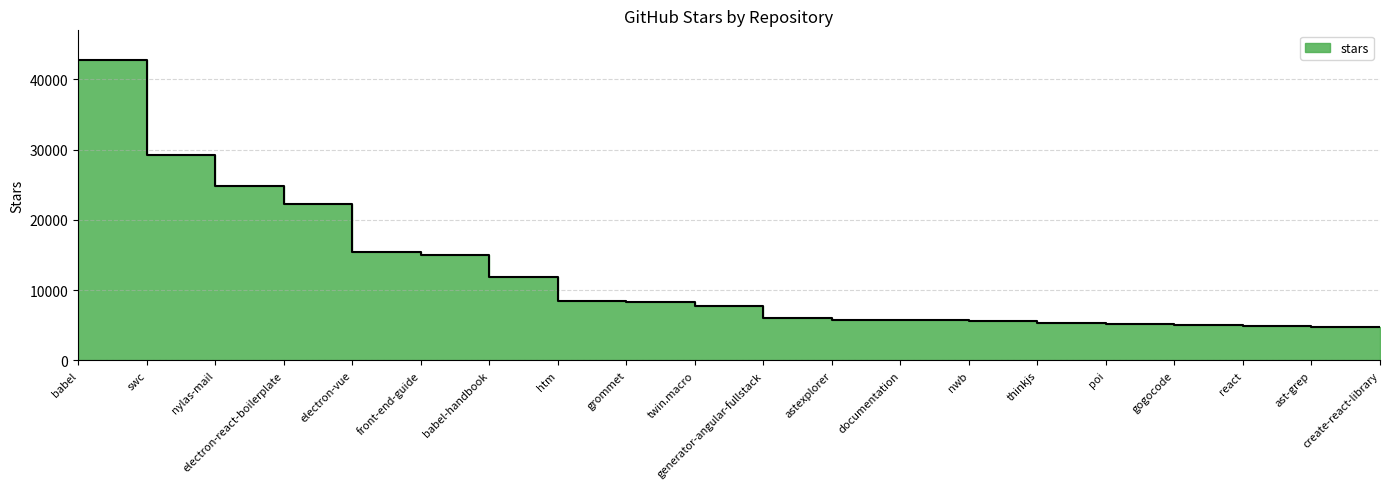

What is the change in value from documentation to thinkjs?

-500